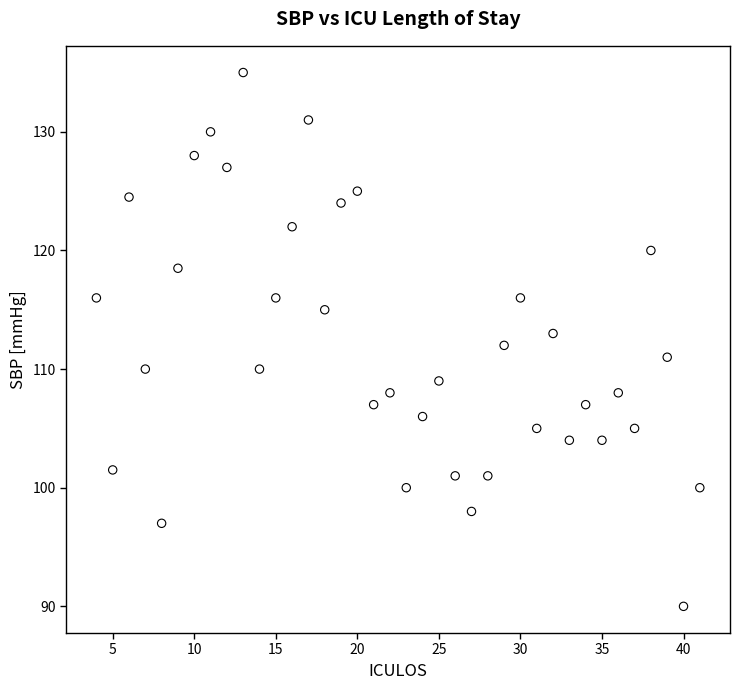

What is the range of X values (max minus min)?

37.0